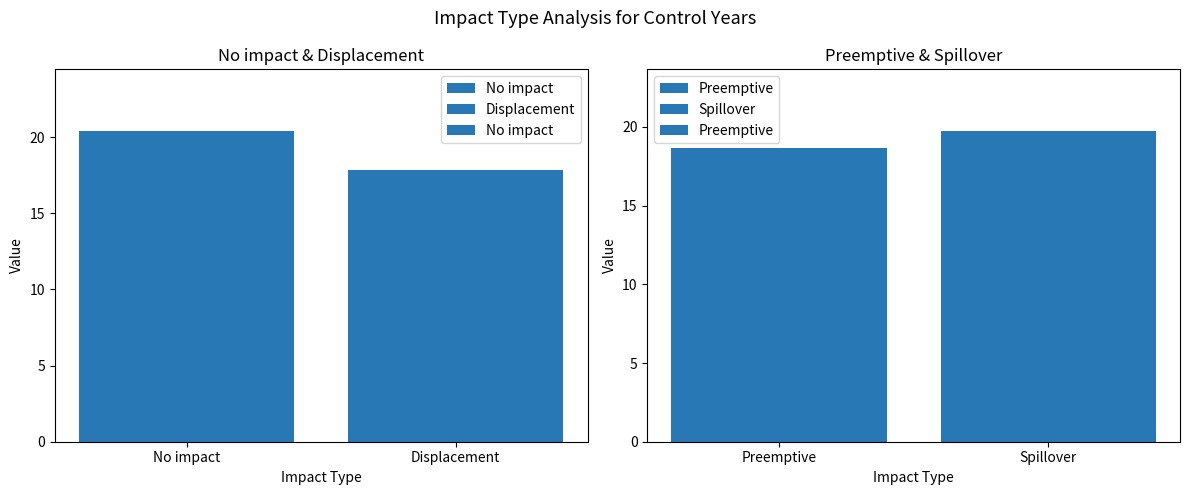

What is the average value of the No impact series?

19.1